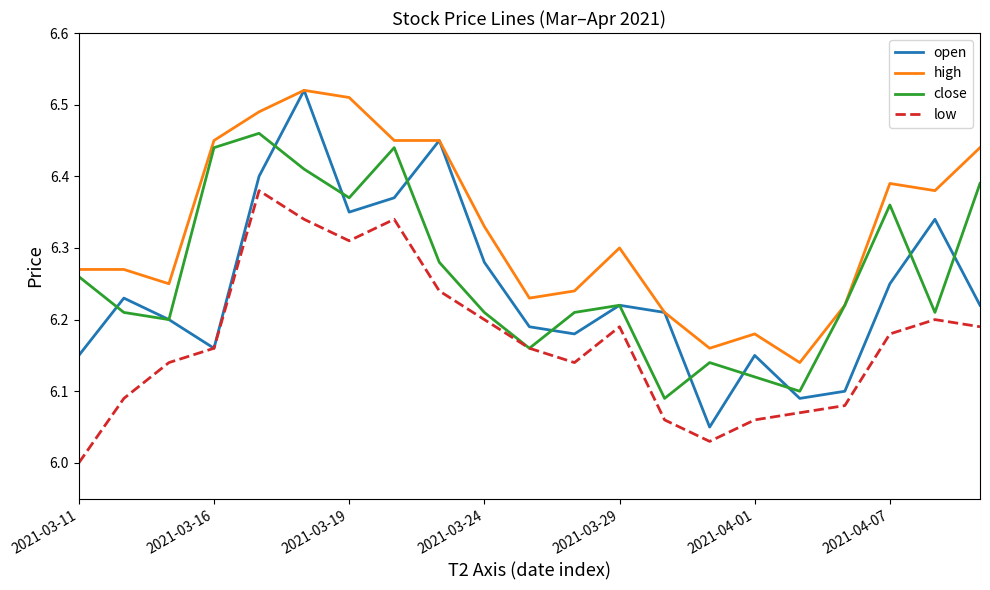

Which series has the widest spread of values?

open